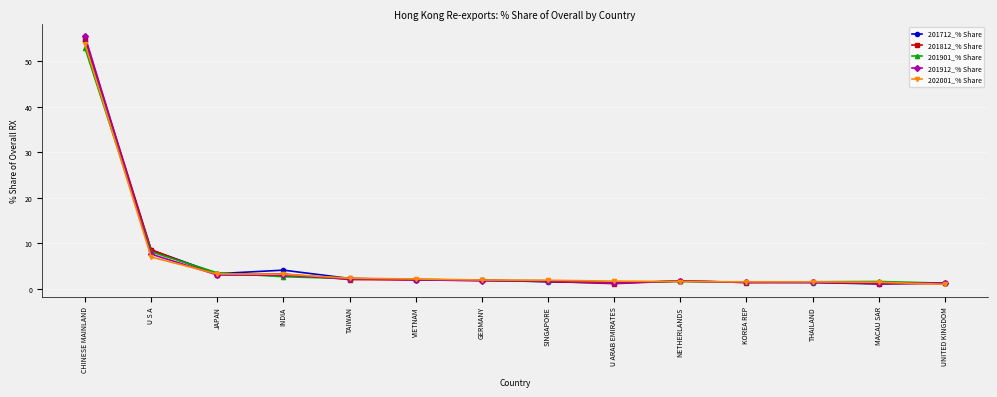

At which category does the chart reach its peak across all series?

CHINESE MAINLAND